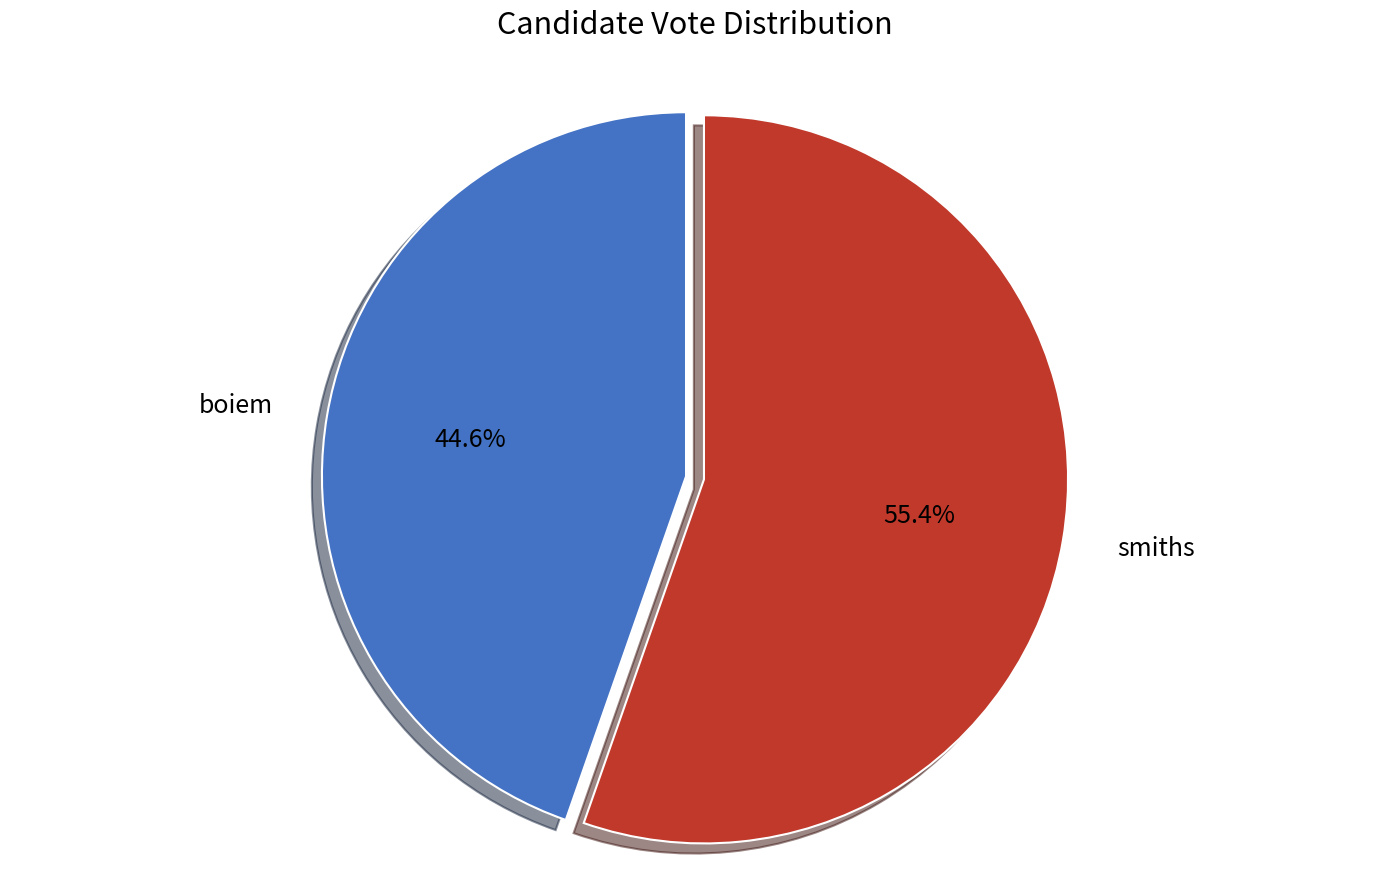

Rank the categories by value from highest to lowest.

smiths, boiem